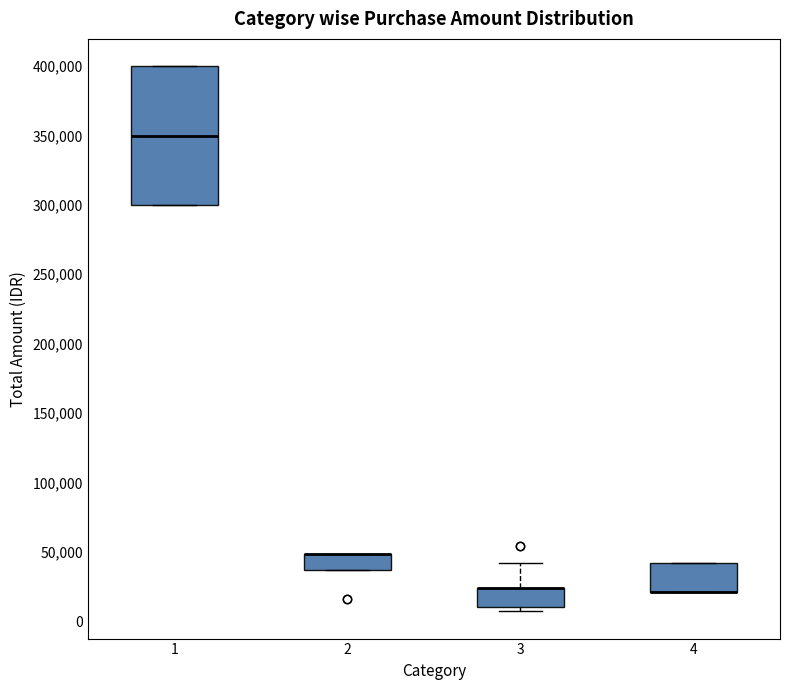

Where does the upper whisker of the box at x = 3 end on the y-axis? The values are not printed on the chart, so give them approximately, as read against the axis.

40000